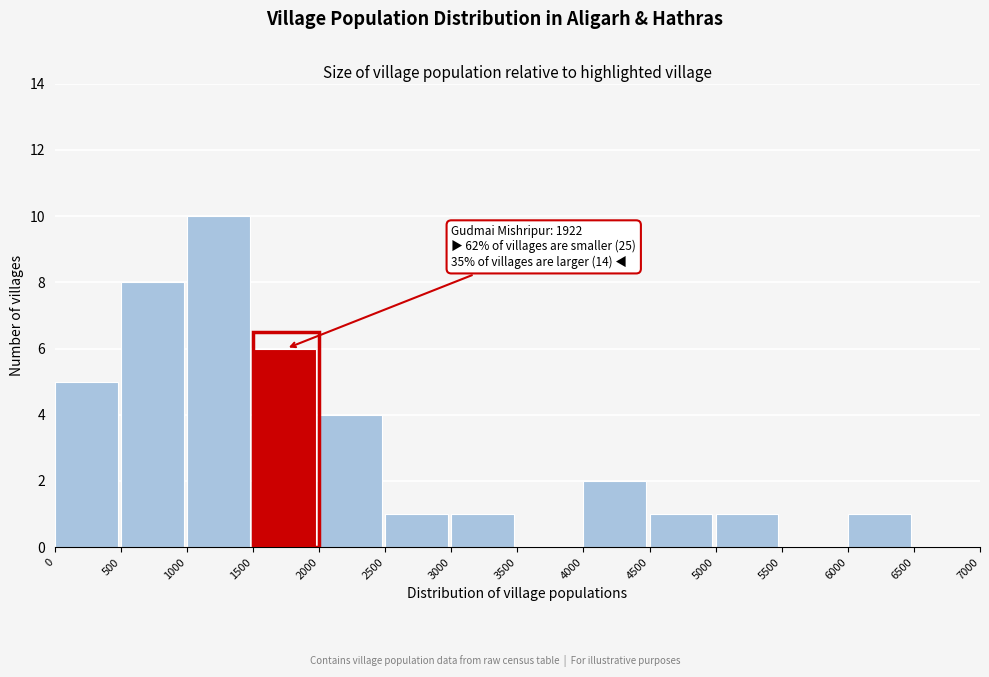

Over which range of the x-axis is the bar tallest?

1000 to 1500